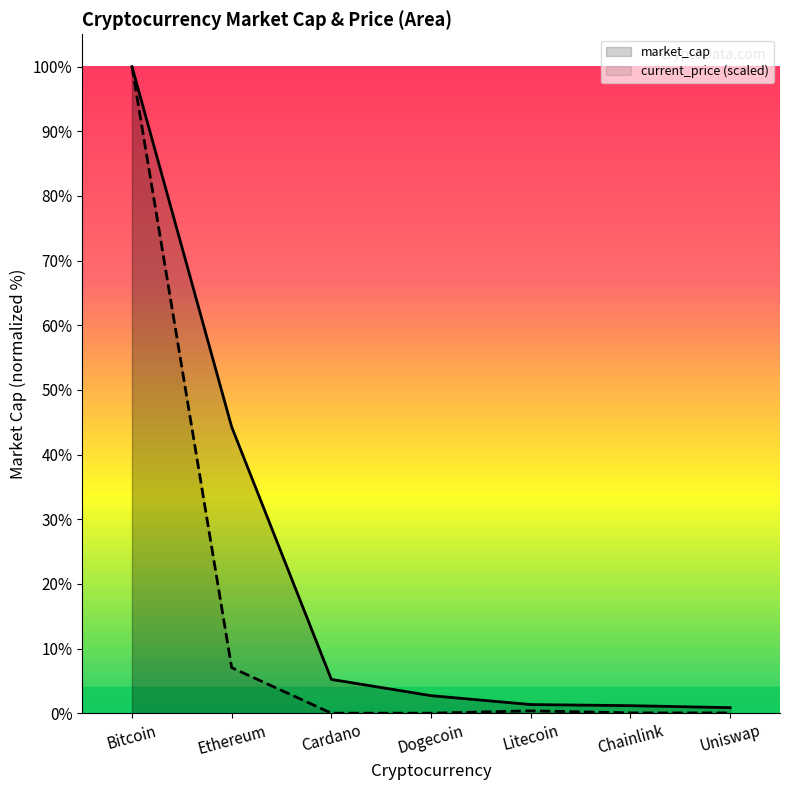

Is it true that market_cap equals 11012530419.7 at Dogecoin?

False